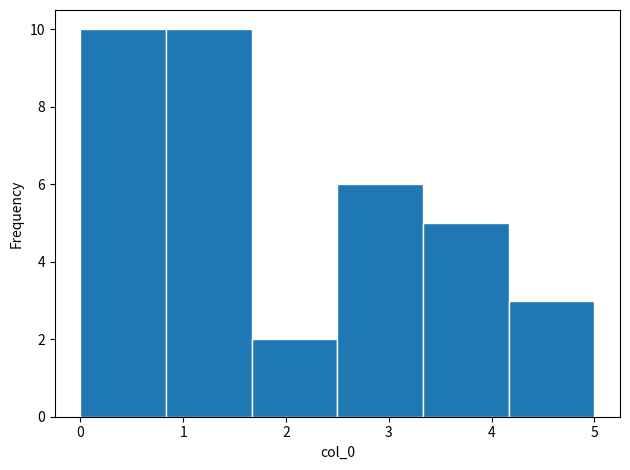

Reading left to right, list every bar in this chart as the range it spans on the x-axis followed by its height. Neither the bar edges nor the heights are printed on the chart, so give them approximately, as read against the axes.

0.0 to 0.8: 10
0.8 to 1.7: 10
1.7 to 2.5: 2
2.5 to 3.3: 6
3.3 to 4.2: 5
4.2 to 5.0: 3